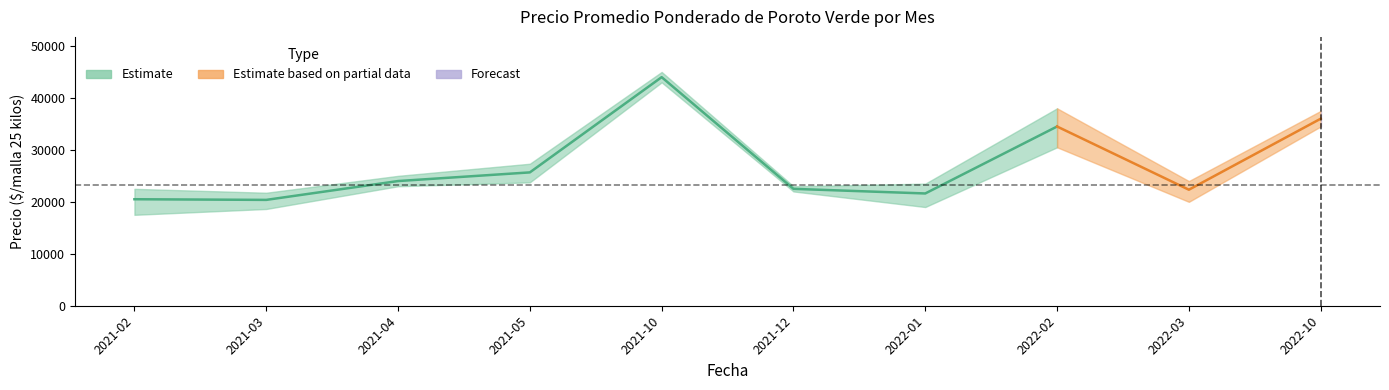

Is it true that Precio maximo equals 23500 at 2022-01?

True